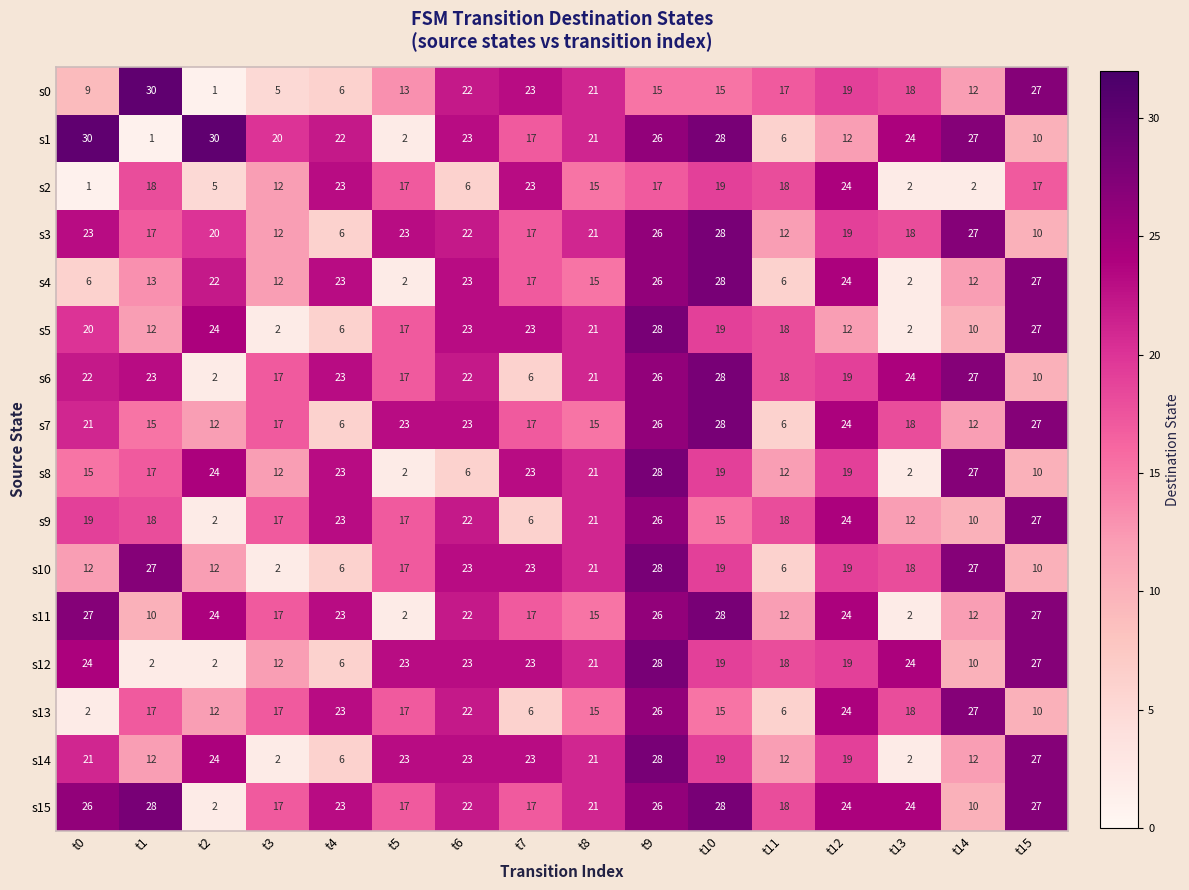

What is the difference between the maximum and minimum values in the s5 series?

26